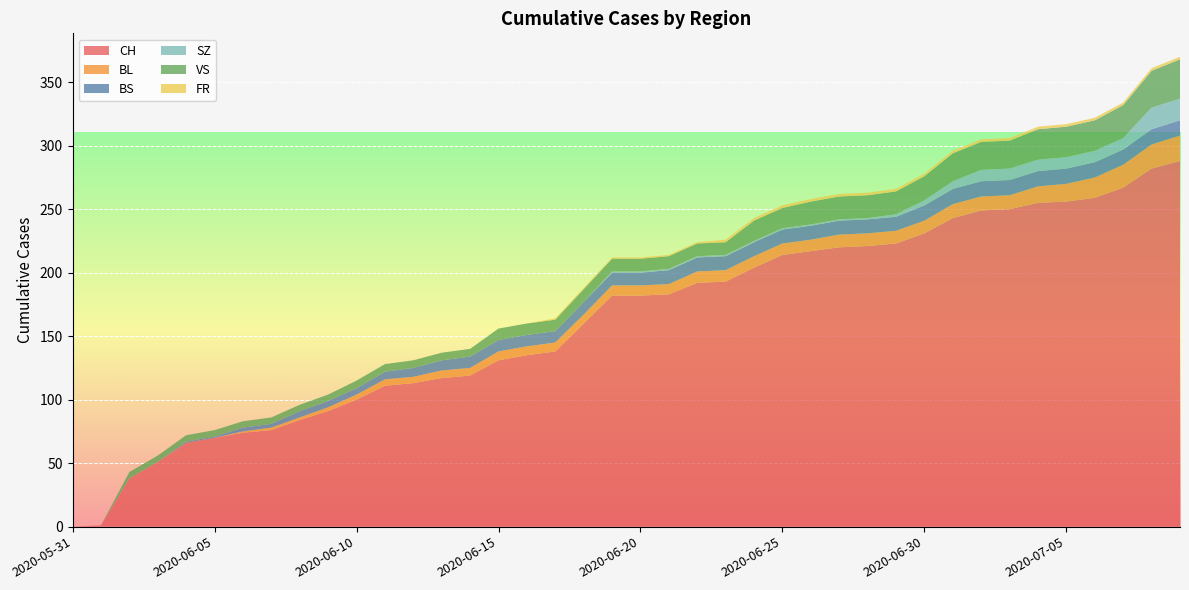

Reading right to left, transcribe all the data shown in this chart.

CH: 288	282	267	259	256	255	250	249	243	231	223	221	220	217	214	204	193	192	183	182	182	160	138	135	131	119	117	113	111	100	91	84	76	74	70	66	51	38	1	0
BL: 20	19	18	16	14	13	11	11	11	10	10	10	10	9	9	9	9	9	8	8	8	7	7	7	7	6	6	5	5	4	3	2	2	1	0	0	0	0	0	0
BS: 12	12	12	12	12	12	12	12	12	12	11	11	11	11	11	11	11	11	11	10	10	10	9	9	9	9	8	7	6	5	5	5	3	3	1	1	0	0	0	0
SZ: 17	17	9	9	9	9	9	9	6	4	2	1	1	1	1	1	1	1	1	1	1	0	0	0	0	0	0	0	0	0	0	0	0	0	0	0	0	0	0	0
VS: 31	29	26	24	24	24	22	22	22	19	18	18	18	18	16	16	10	10	10	10	10	10	9	9	9	6	6	6	6	6	5	5	5	5	5	5	5	5	0	0
FR: 2	2	2	2	2	2	2	2	2	2	2	2	2	2	2	2	2	1	1	1	1	1	1	0	0	0	0	0	0	0	0	0	0	0	0	0	0	0	0	0